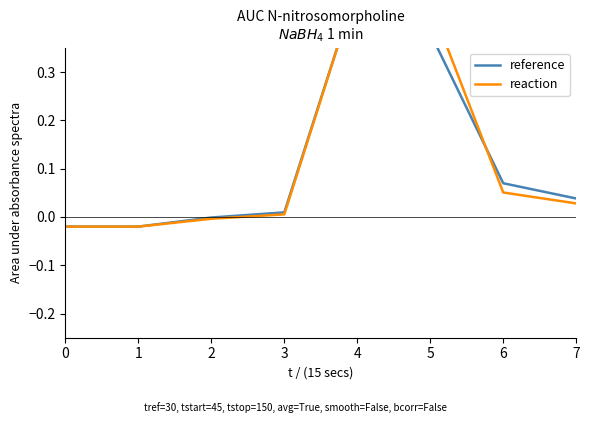

At how many categories does at least one series exceed 0?

5